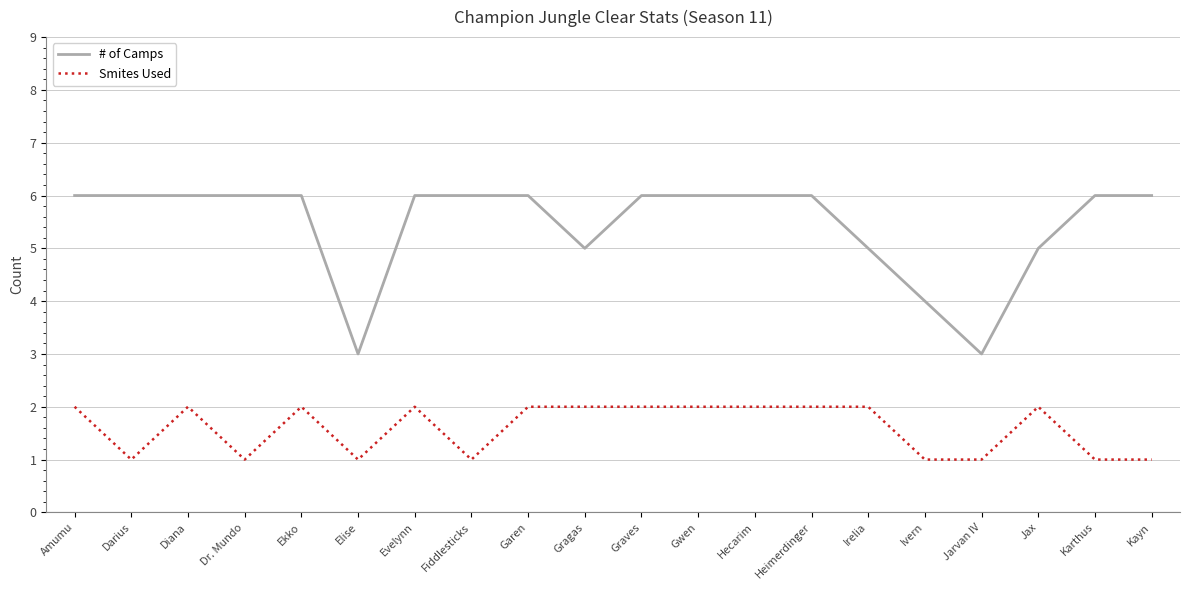

Reading left to right, list all the values displayed in this chart.

# of Camps: Amumu=6	Darius=6	Diana=6	Dr. Mundo=6	Ekko=6	Elise=3	Evelynn=6	Fiddlesticks=6	Garen=6	Gragas=5	Graves=6	Gwen=6	Hecarim=6	Heimerdinger=6	Irelia=5	Ivern=4	Jarvan IV=3	Jax=5	Karthus=6	Kayn=6
Smites Used: Amumu=2	Darius=1	Diana=2	Dr. Mundo=1	Ekko=2	Elise=1	Evelynn=2	Fiddlesticks=1	Garen=2	Gragas=2	Graves=2	Gwen=2	Hecarim=2	Heimerdinger=2	Irelia=2	Ivern=1	Jarvan IV=1	Jax=2	Karthus=1	Kayn=1